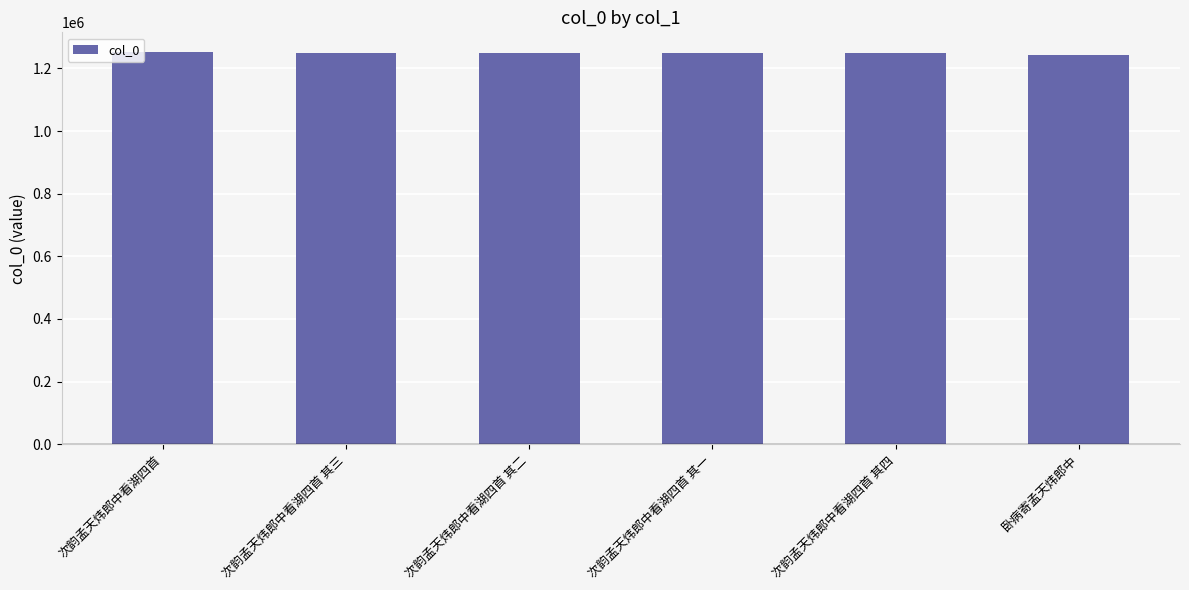

What is the difference between the second highest and minimum values?

6183